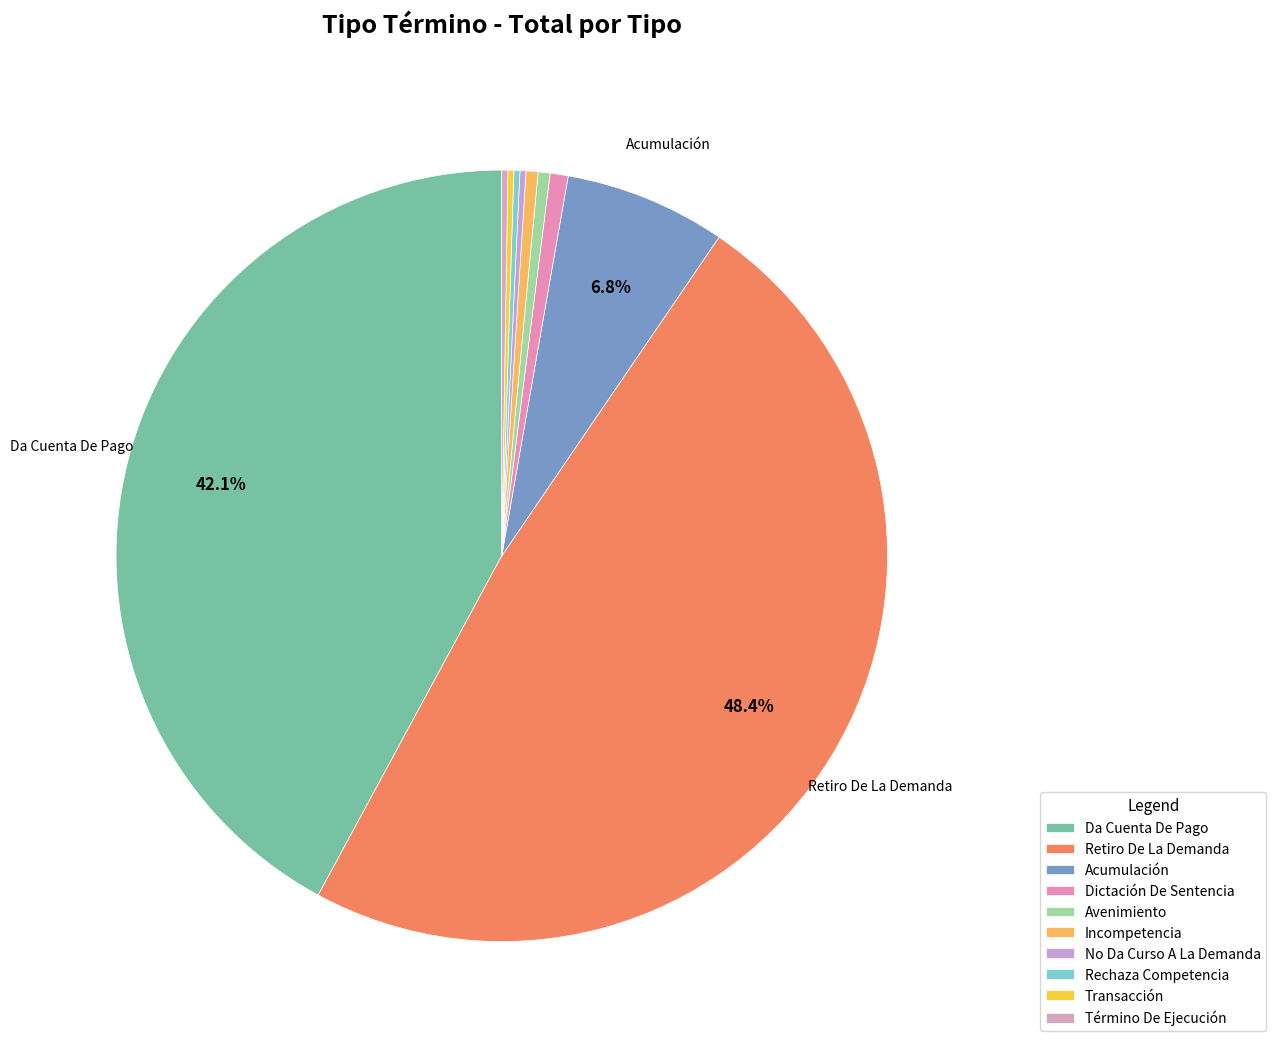

Count the number of slices in the pie.

10